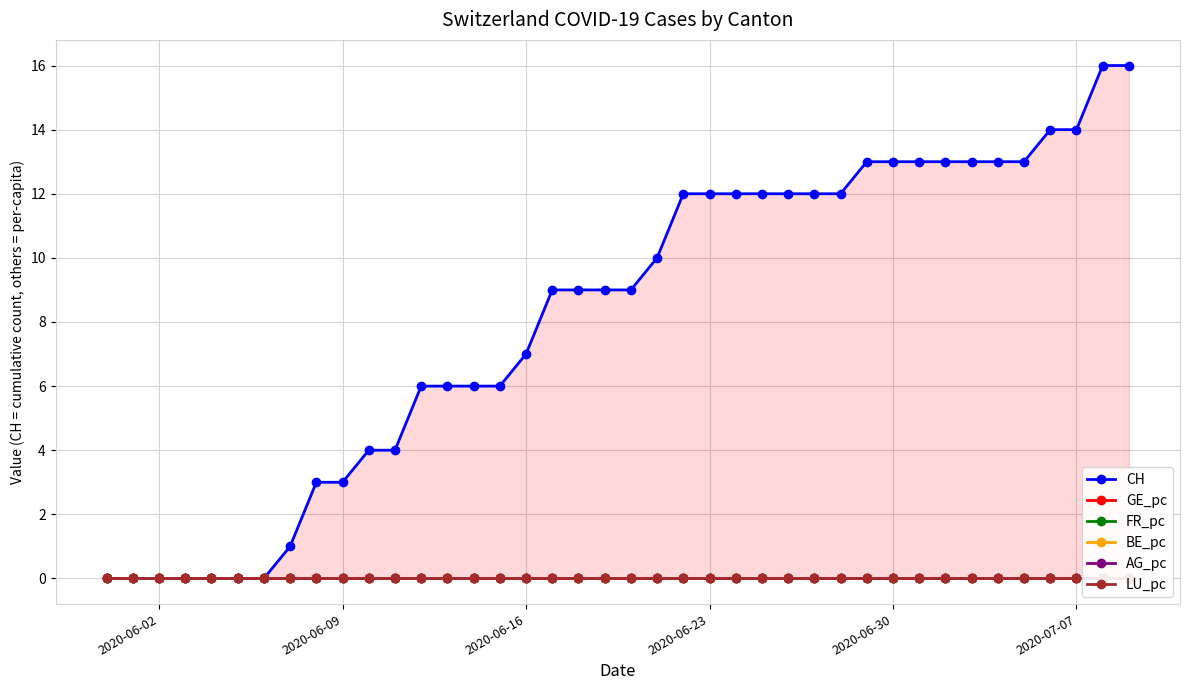

True or false: LU_pc and CH cross at least once.

False